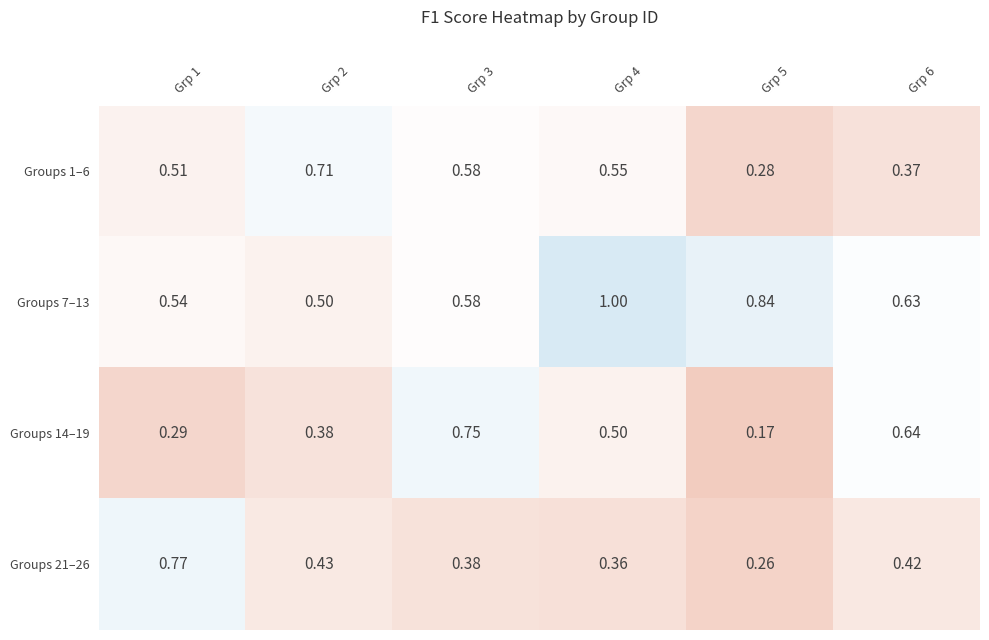

List the series in order of their peak value, highest first.

Groups 7–13, Groups 21–26, Groups 14–19, Groups 1–6